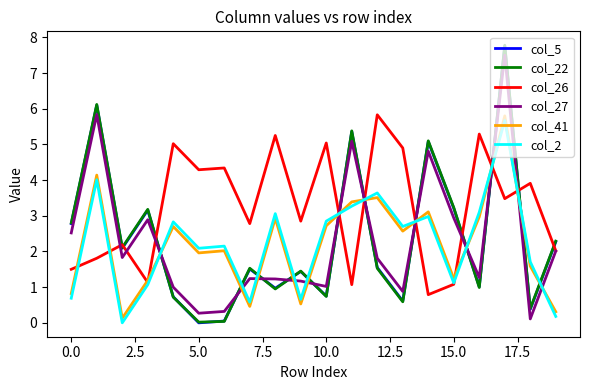

Which series ends up on top after the final intersection of col_41 and col_27?

col_27